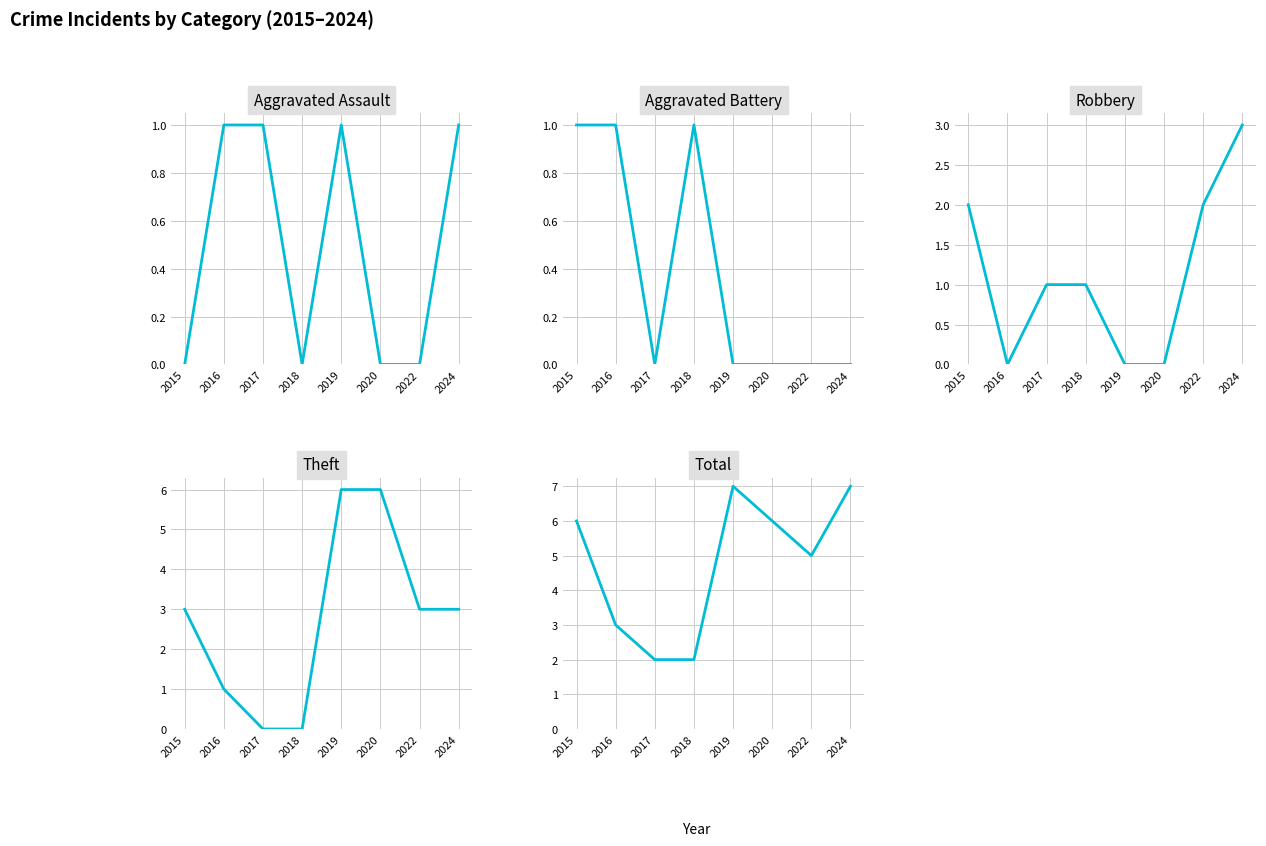

Reading left to right, what are all the values shown in this chart?

Aggravated Assault: 2015=0	2016=1	2017=1	2018=0	2019=1	2020=0	2022=0	2024=1
Aggravated Battery: 2015=1	2016=1	2017=0	2018=1	2019=0	2020=0	2022=0	2024=0
Robbery: 2015=2	2016=0	2017=1	2018=1	2019=0	2020=0	2022=2	2024=3
Theft: 2015=3	2016=1	2017=0	2018=0	2019=6	2020=6	2022=3	2024=3
Total: 2015=6	2016=3	2017=2	2018=2	2019=7	2020=6	2022=5	2024=7